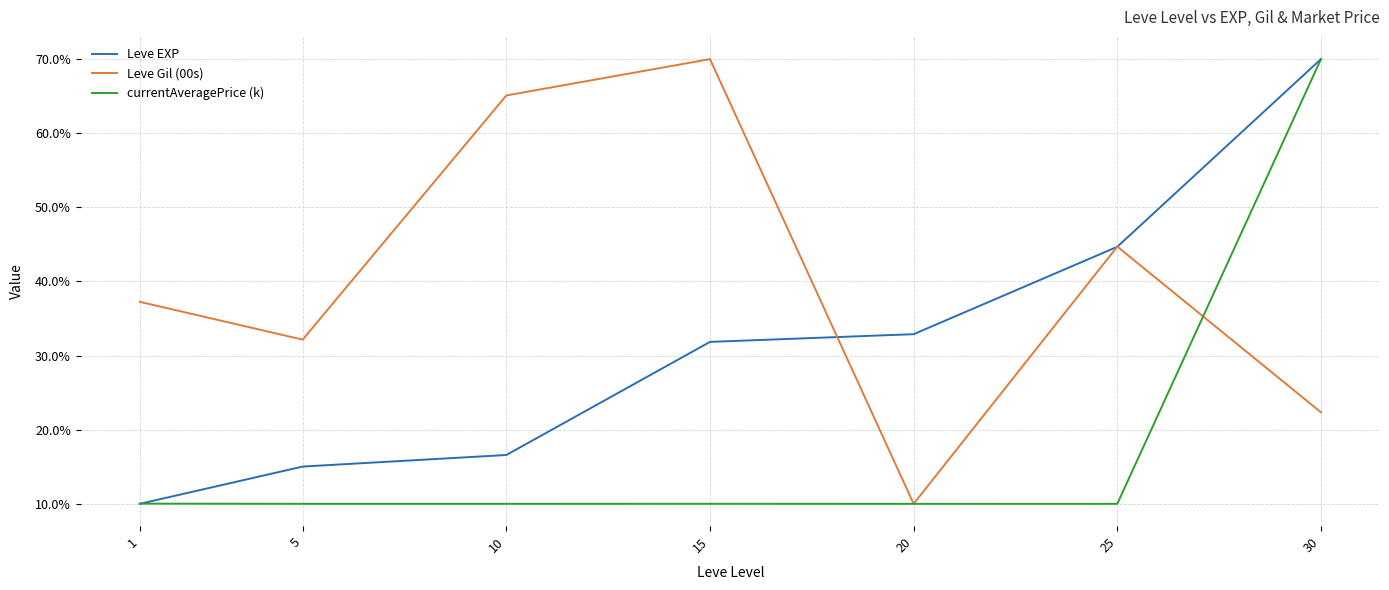

What is the total value across all series at 30?

162.4